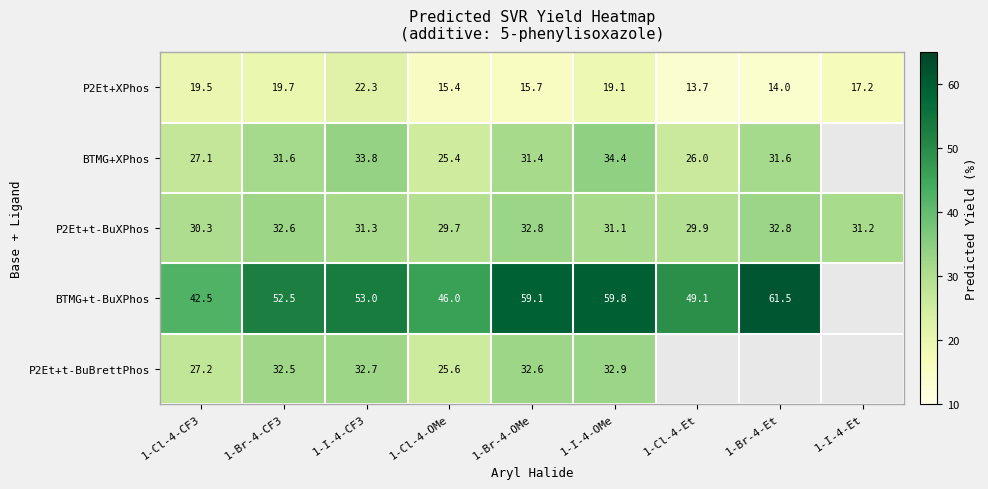

What is the total value across all series at 1-Cl-4-Et?

118.7